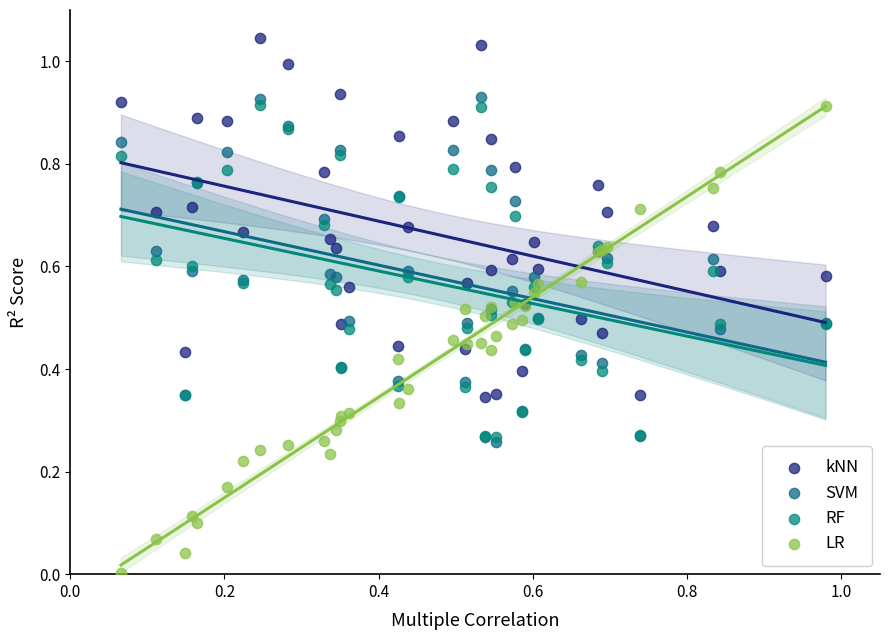

Which series has the largest Y range (max minus min)?

LR